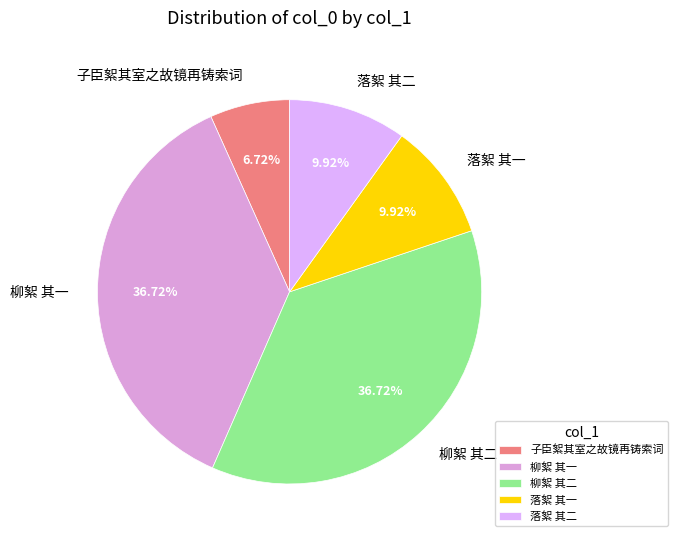

Do 柳絮 其二 and 子臣絮其室之故镜再铸索词 together represent more than half of the pie?

No